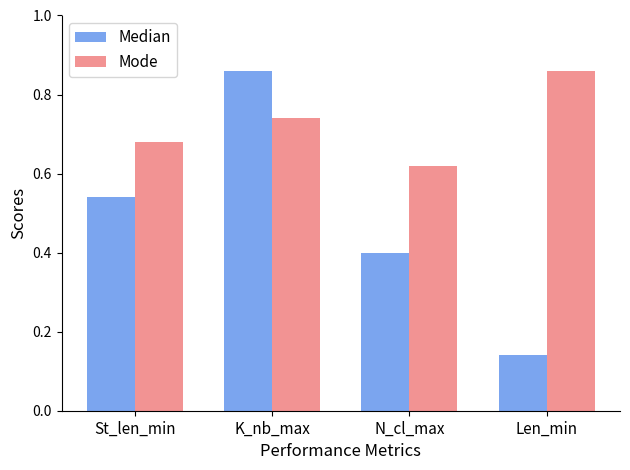

Rank the categories by Mode value from highest to lowest.

Len_min, K_nb_max, St_len_min, N_cl_max